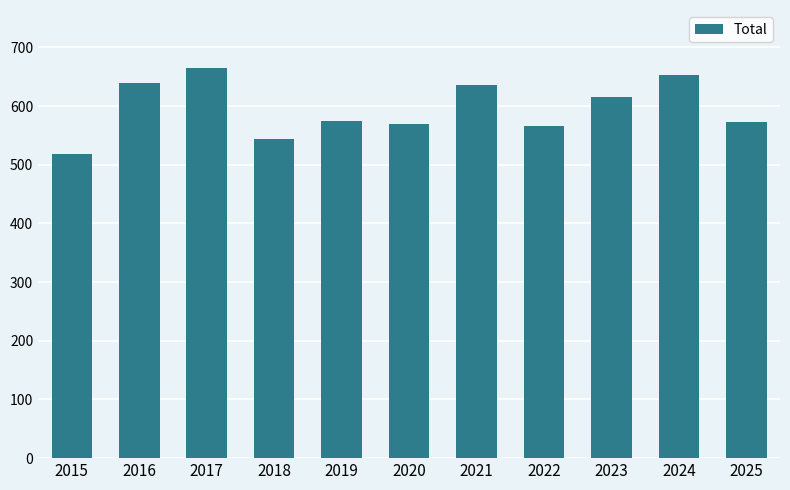

Read the value at 2019, to the nearest 5.

575